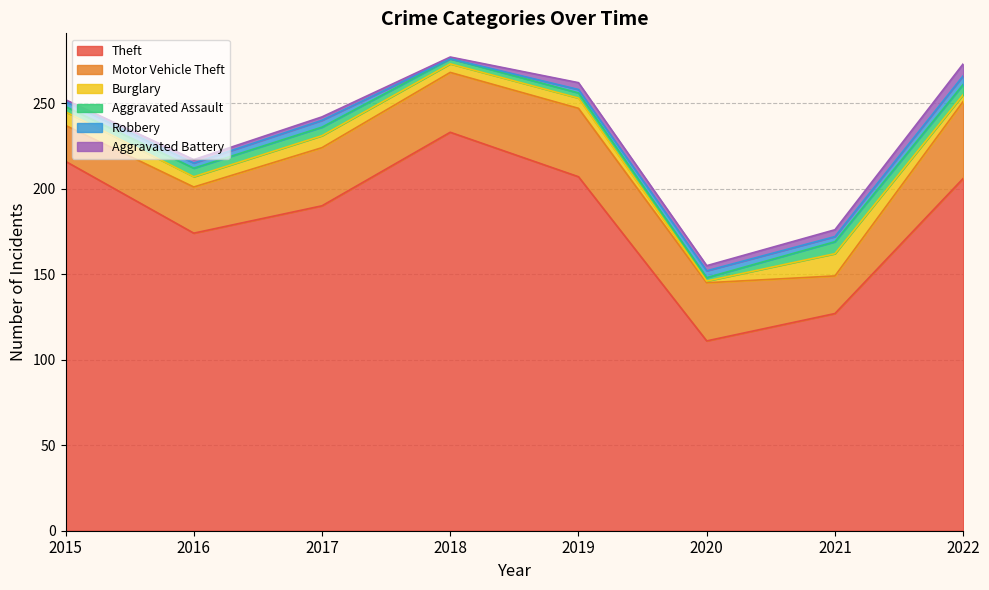

Reading right to left, what are all the values shown in this chart?

Theft: 2022=206	2021=127	2020=111	2019=207	2018=233	2017=190	2016=174	2015=216
Motor Vehicle Theft: 2022=45	2021=22	2020=34	2019=40	2018=35	2017=34	2016=27	2015=21
Burglary: 2022=4	2021=13	2020=1	2019=6	2018=5	2017=7	2016=6	2015=8
Aggravated Assault: 2022=6	2021=7	2020=2	2019=3	2018=3	2017=5	2016=5	2015=3
Robbery: 2022=5	2021=3	2020=4	2019=2	2018=0	2017=4	2016=3	2015=3
Aggravated Battery: 2022=7	2021=4	2020=3	2019=4	2018=1	2017=2	2016=2	2015=1